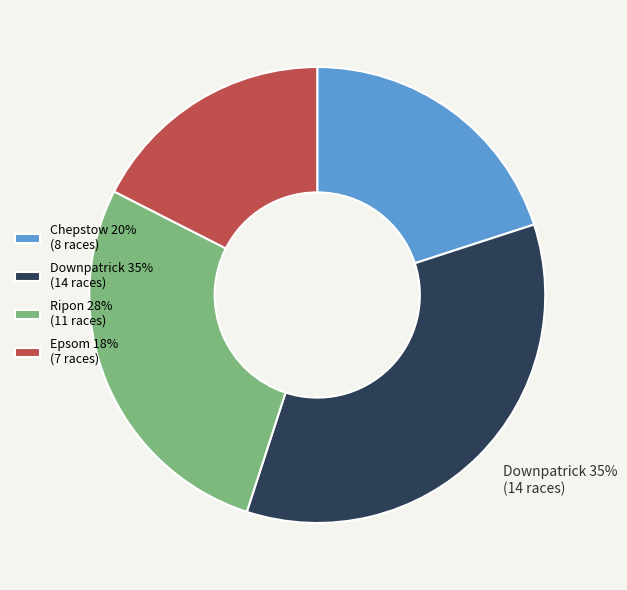

How many slices are in this pie chart?

4